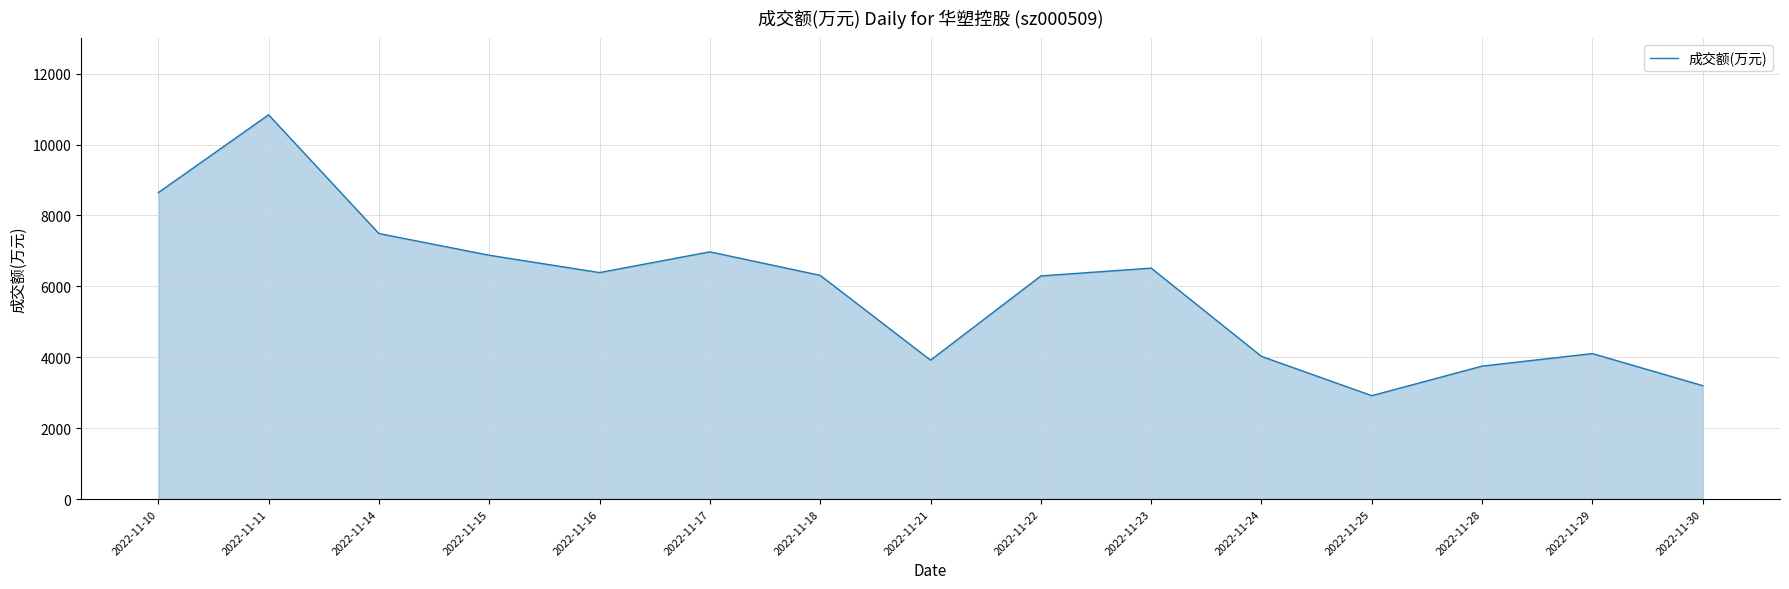

What is the average value?

5883